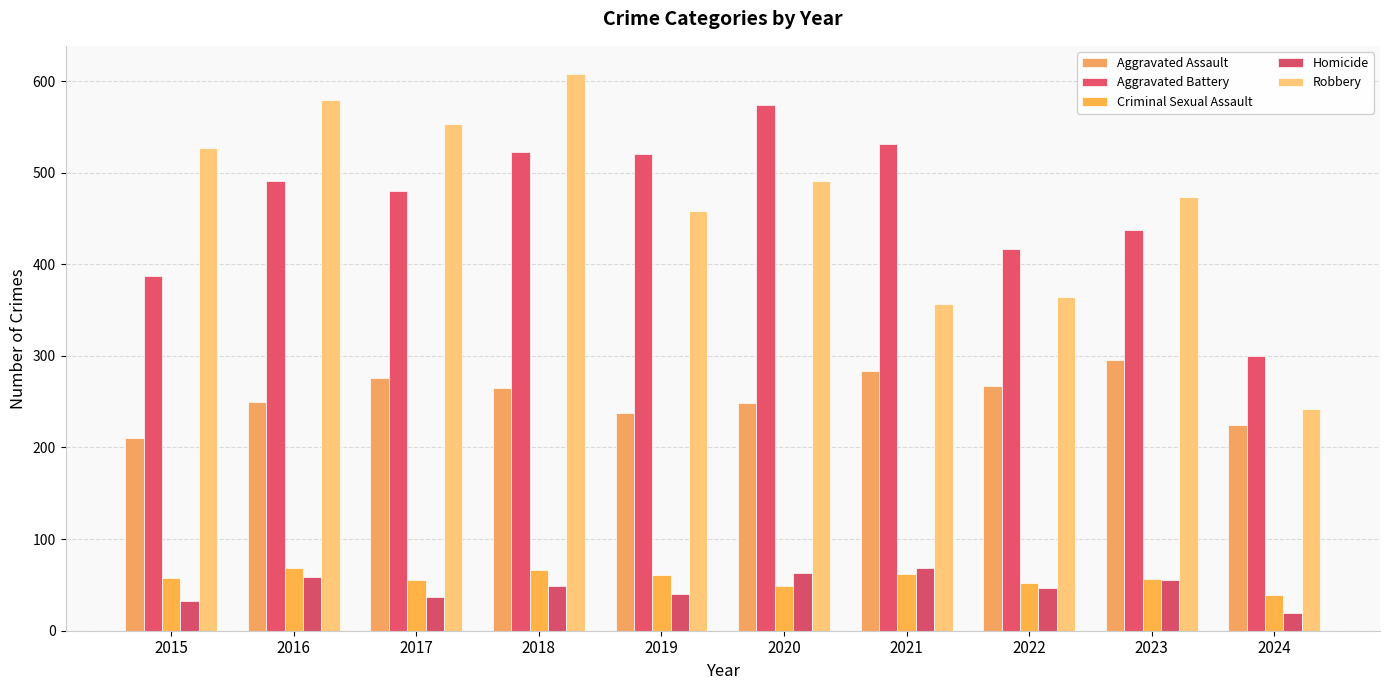

Rank the series by their maximum value, from lowest to highest.

Criminal Sexual Assault, Homicide, Aggravated Assault, Aggravated Battery, Robbery